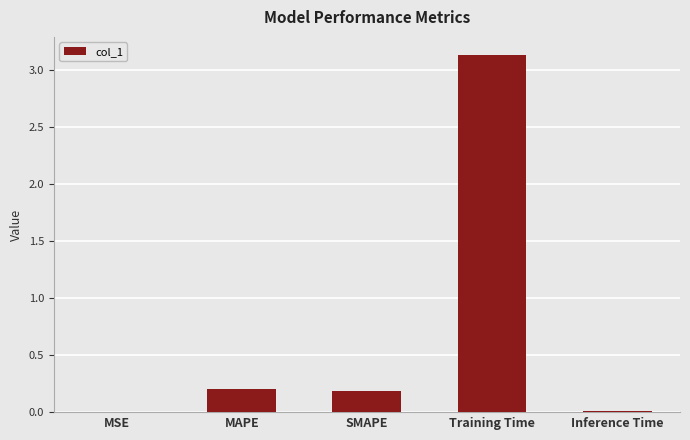

The chart shows a value of 4.1 at Training Time. True or false?

False